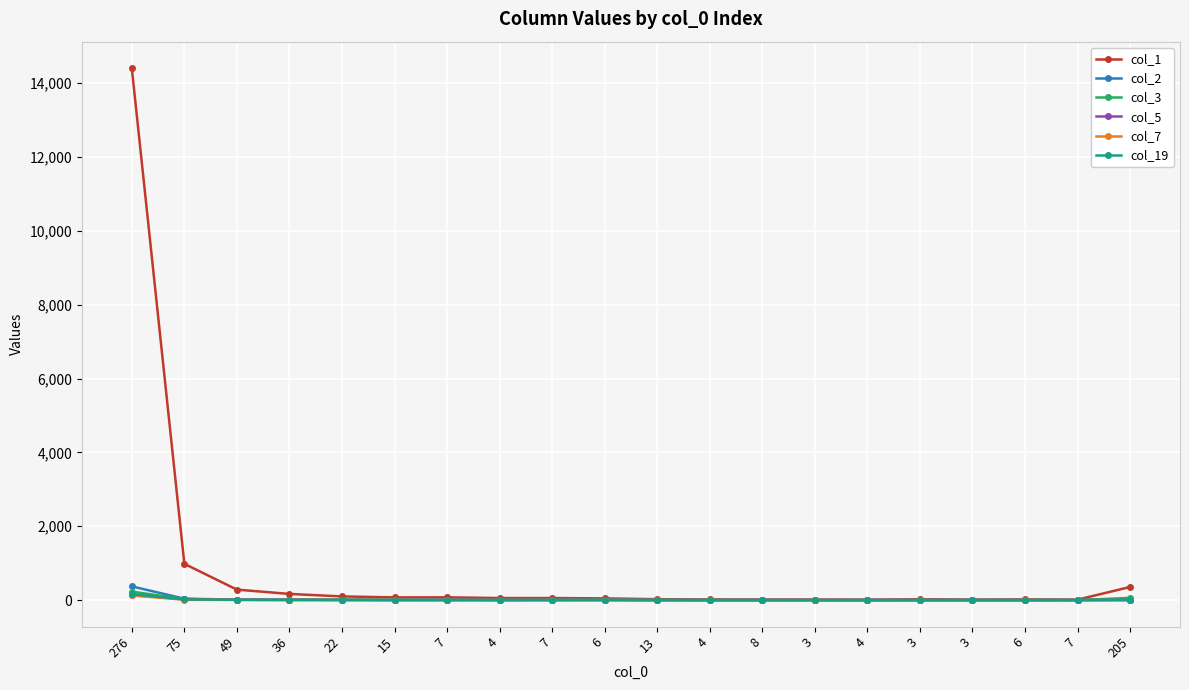

At which category is the sum across all series the highest?

276